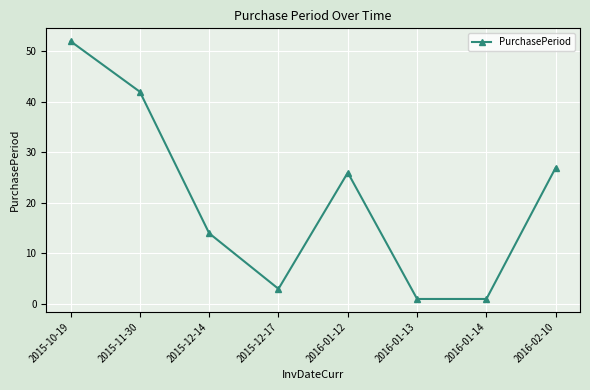

What is the maximum value shown in the chart?

52